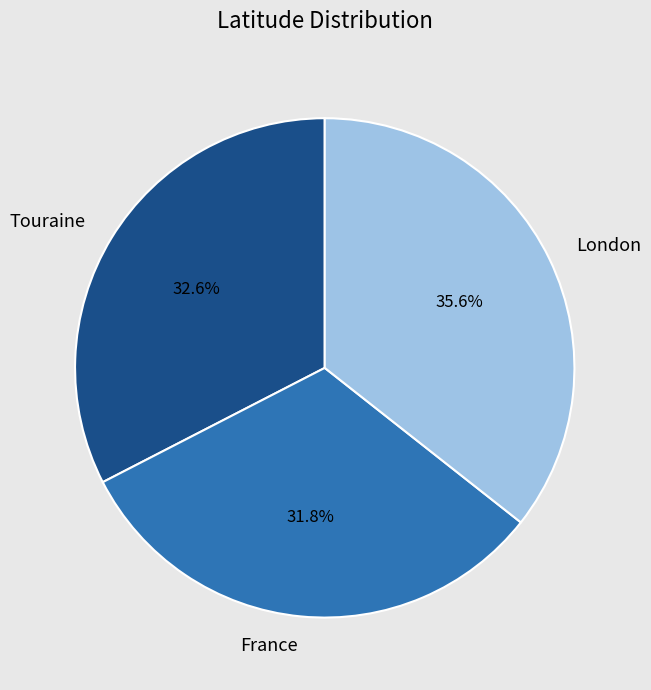

True or false: Touraine accounts for 33% of the total.

True